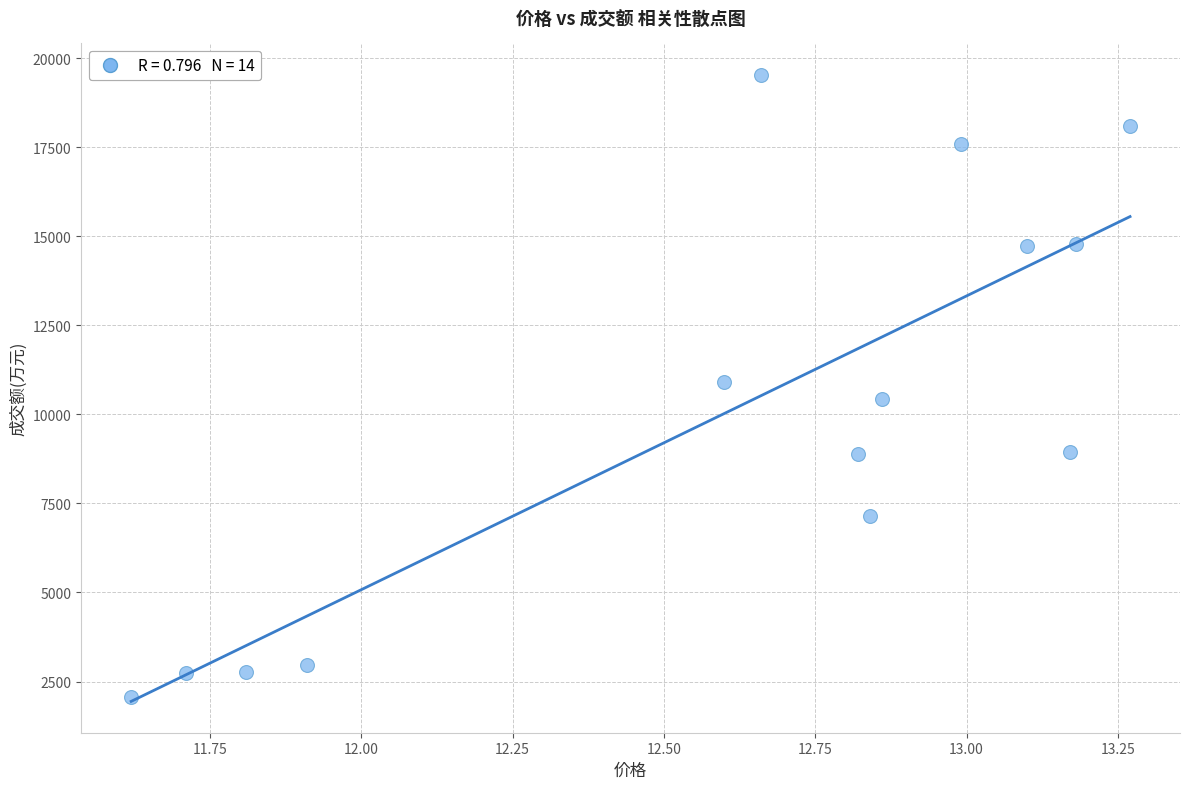

What is the range of Y values (max minus min)?

17466